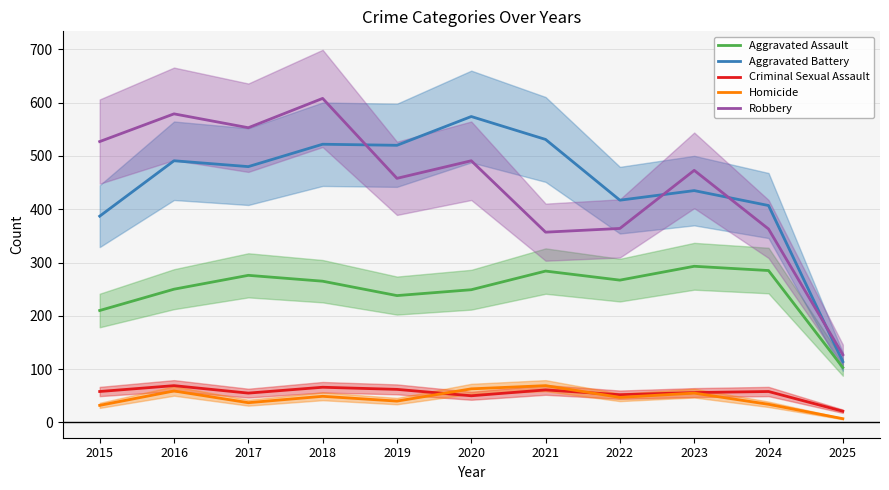

What is the difference between the maximum and minimum values in the Aggravated Battery series?

460